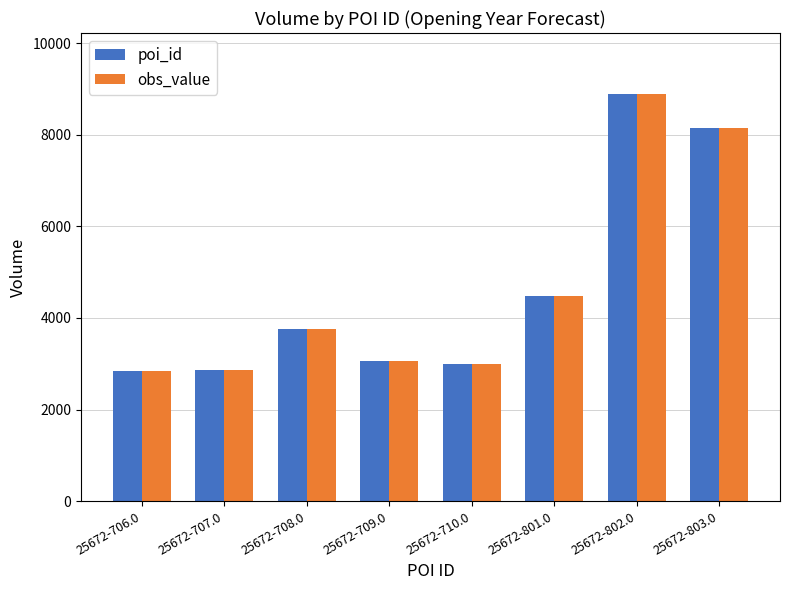

At how many categories does at least one series exceed 3867?

3